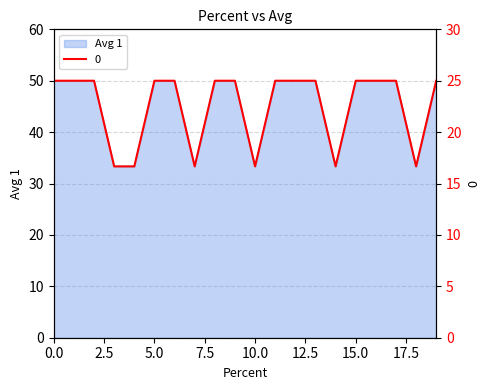

Reading left to right, transcribe all the data shown in this chart.

Avg 1: 0=50.0	1=50.0	2=50.0	3=33.3	4=33.3	5=50.0	6=50.0	7=33.3	8=50.0	9=50.0	10=33.3	11=50.0	12=50.0	13=50.0	14=33.3	15=50.0	16=50.0	17=50.0	18=33.3	19=50.0
0: 0=25.0	1=25.0	2=25.0	3=16.7	4=16.7	5=25.0	6=25.0	7=16.7	8=25.0	9=25.0	10=16.7	11=25.0	12=25.0	13=25.0	14=16.7	15=25.0	16=25.0	17=25.0	18=16.7	19=25.0